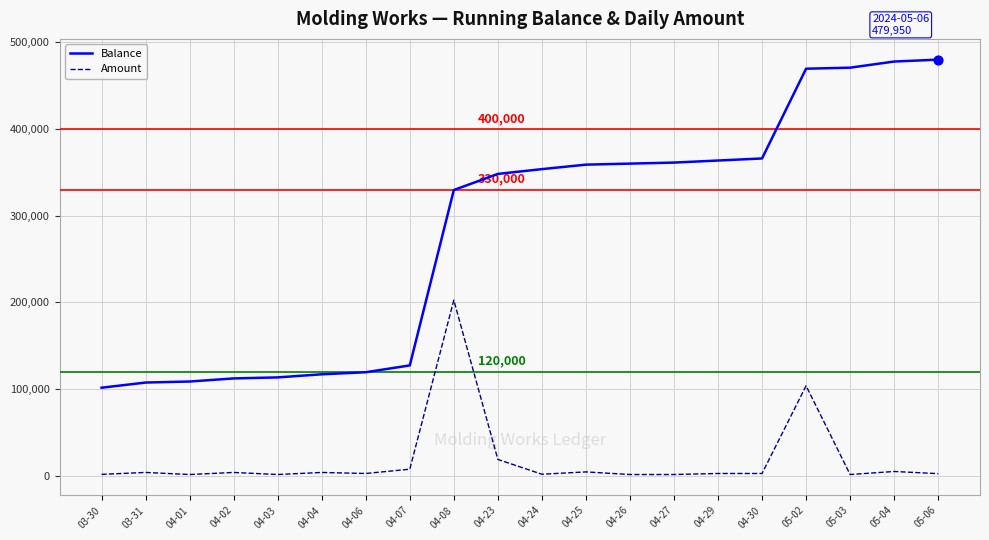

Which series has the widest spread of values?

Balance